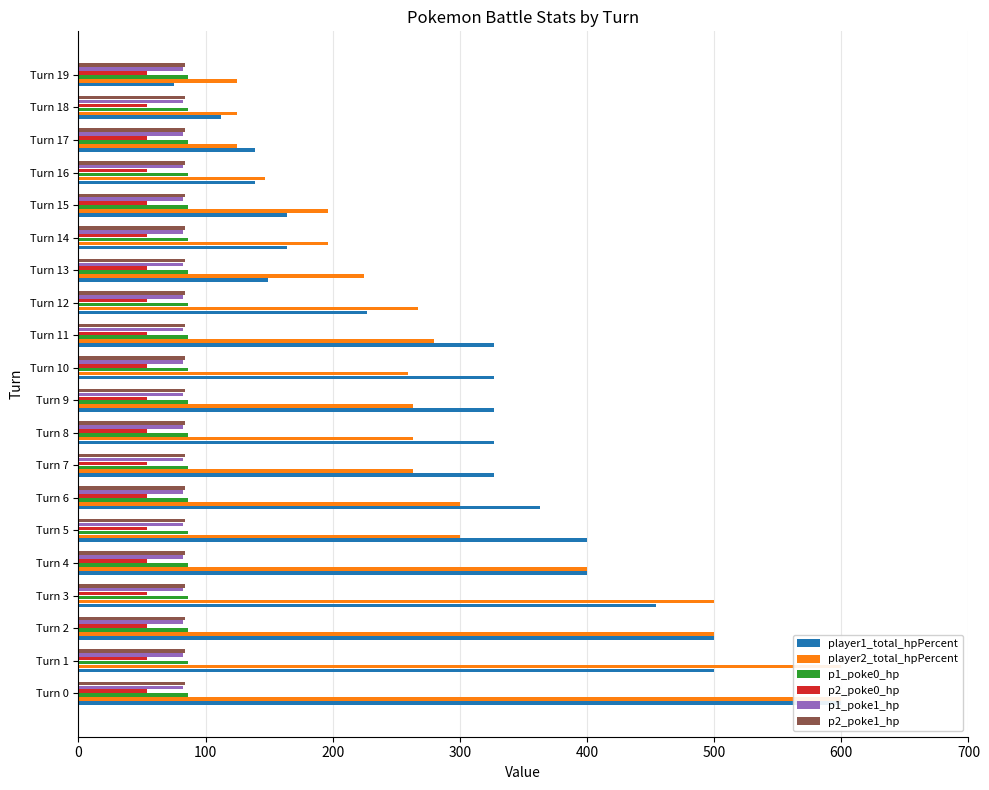

How many bars are there in each group?

6